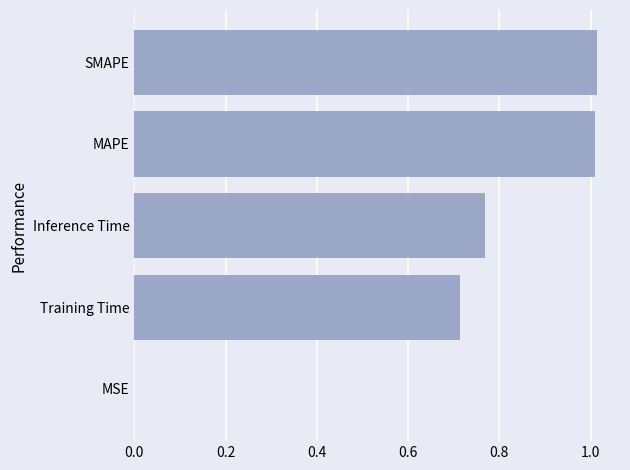

Does the chart contain stacked bars?

No